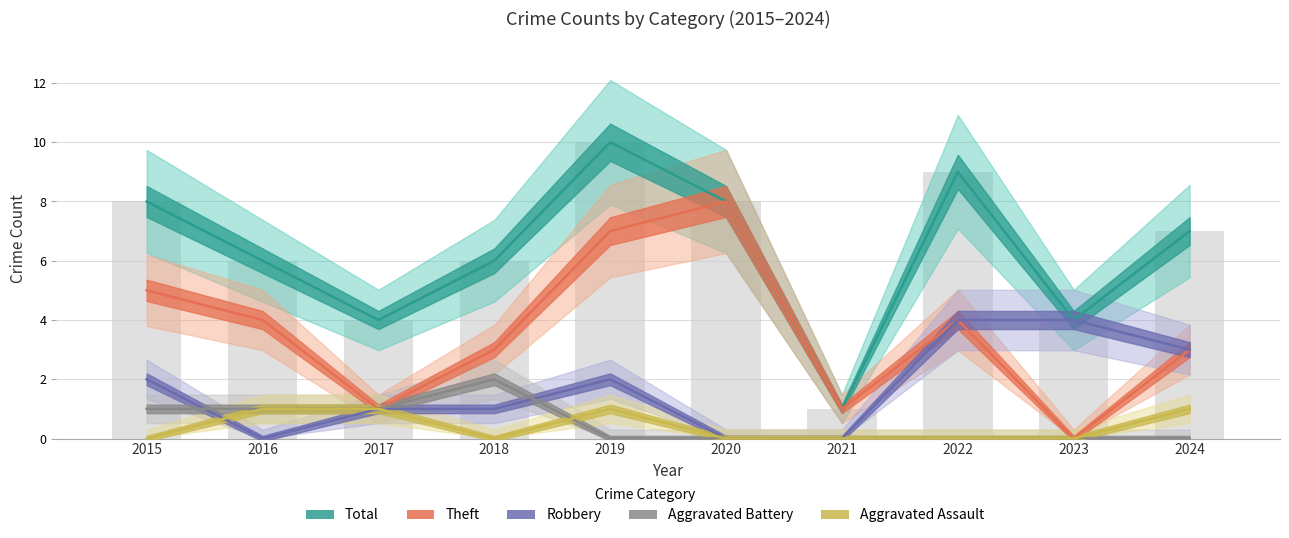

Reading right to left, what are all the values shown in this chart?

Aggravated Assault: 1	0	0	0	0	1	0	1	1	0
Aggravated Battery: 0	0	0	0	0	0	2	1	1	1
Robbery: 3	4	4	0	0	2	1	1	0	2
Theft: 3	0	4	1	8	7	3	1	4	5
Total: 7	4	9	1	8	10	6	4	6	8